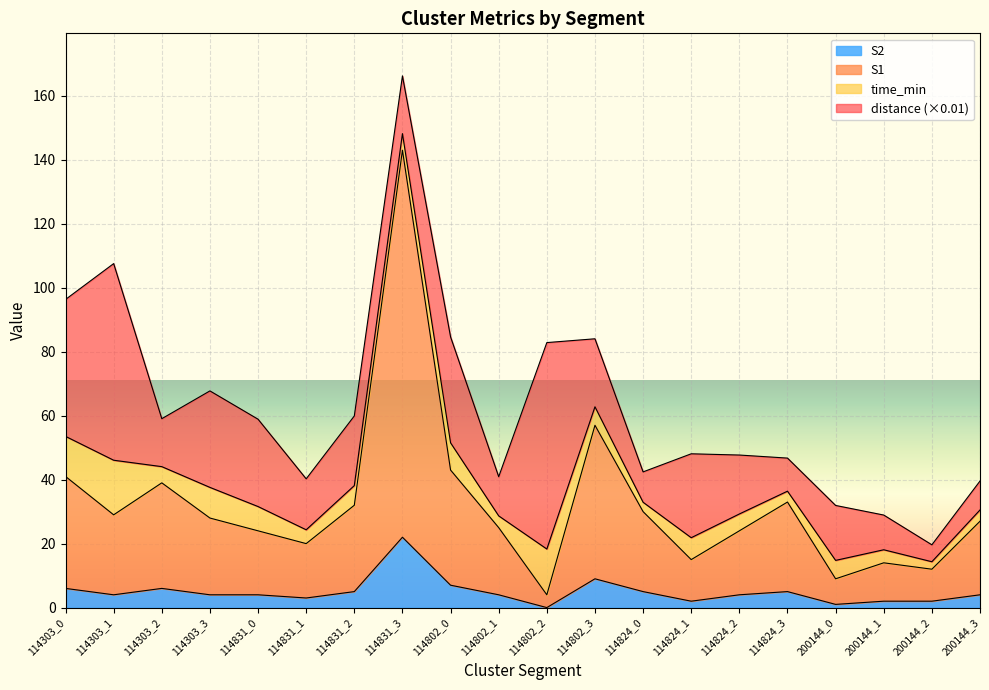

What is the maximum value shown in the chart?

143